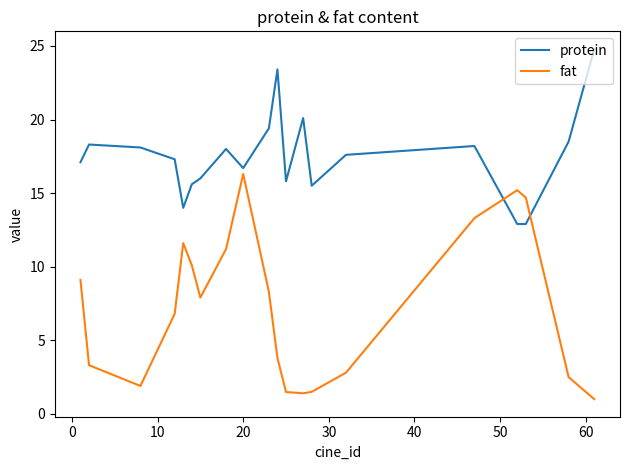

Which series has the largest total across all categories?

protein